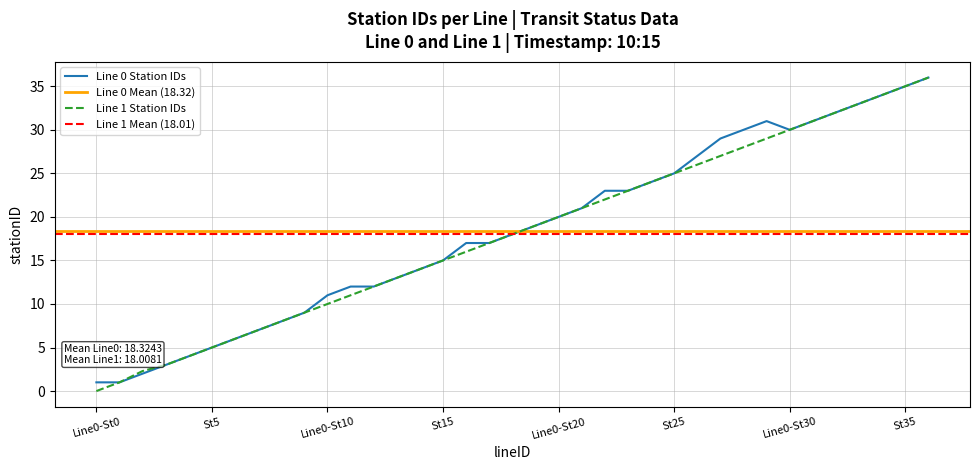

Which category has the lowest value in the Line 1 Station IDs series?

Line0-St0